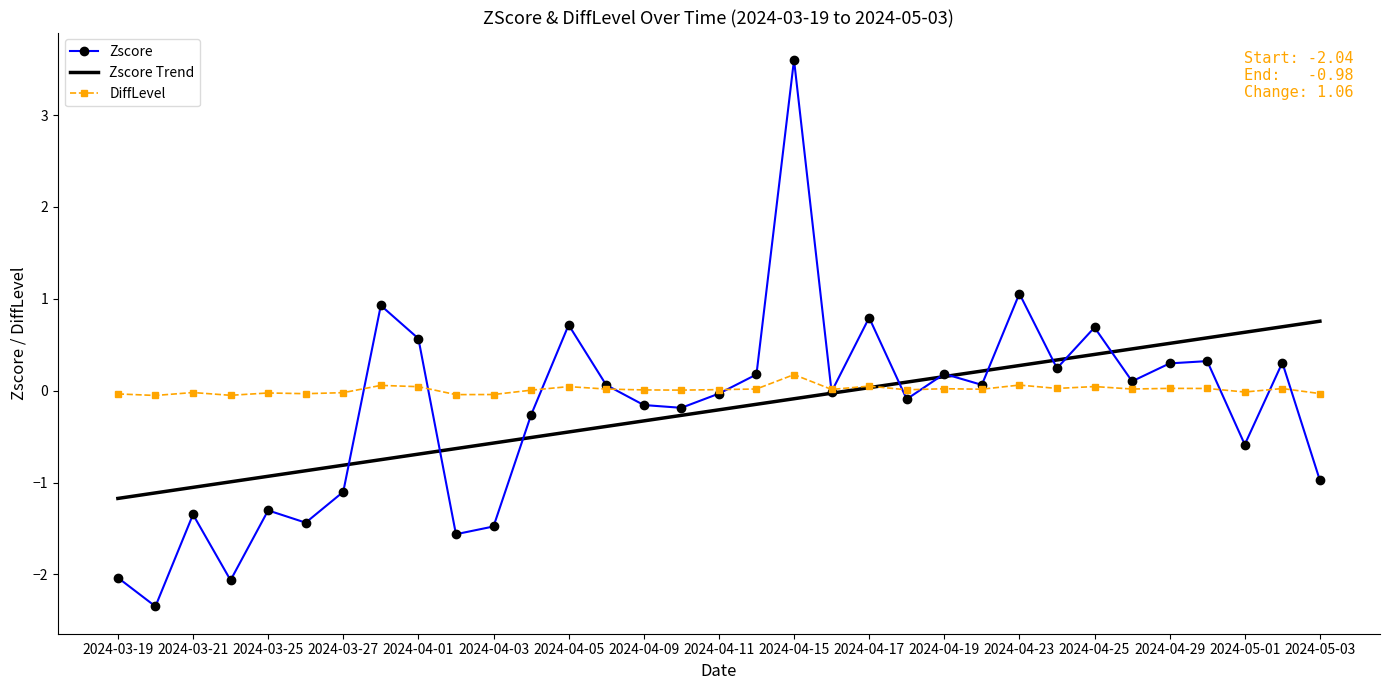

List the series in order of their peak value, highest first.

Zscore, Zscore Trend, DiffLevel